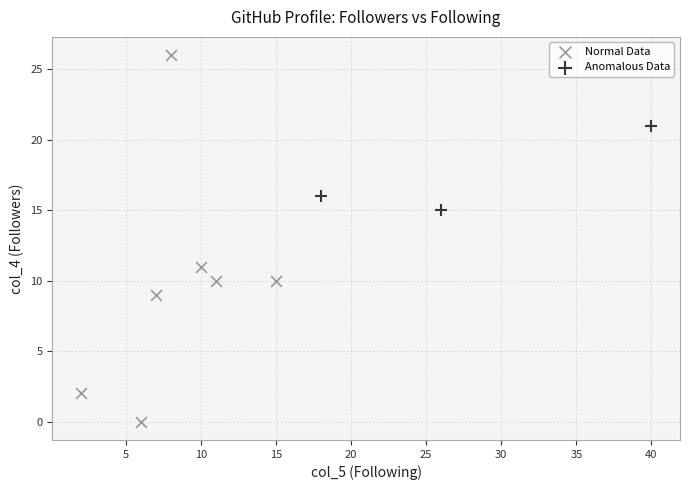

Which series contains the highest Y value?

Normal Data